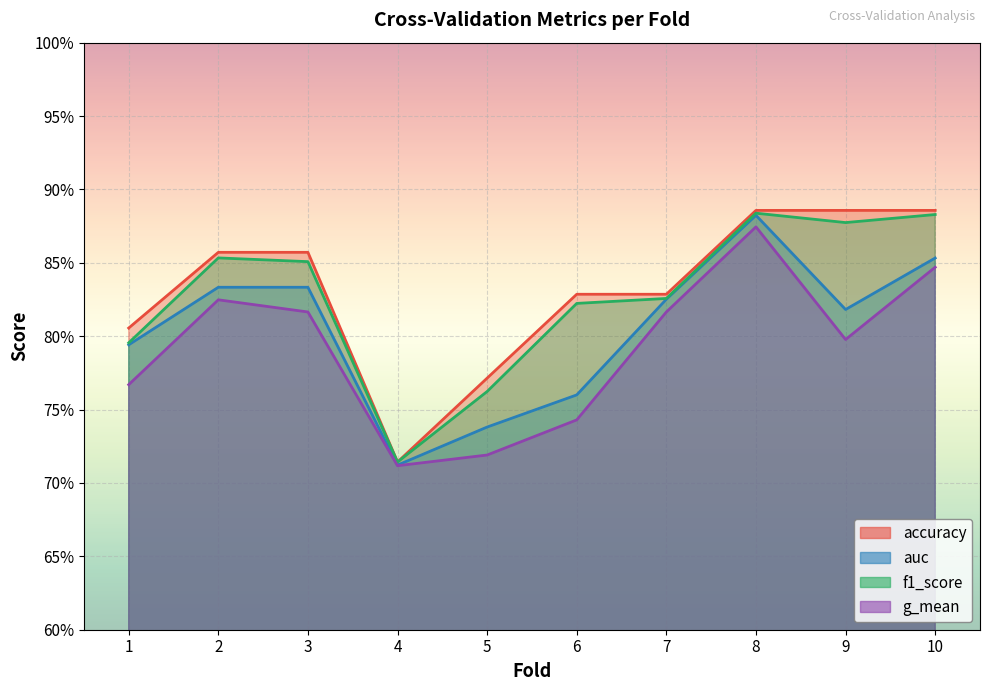

Which series has the largest total across all categories?

accuracy